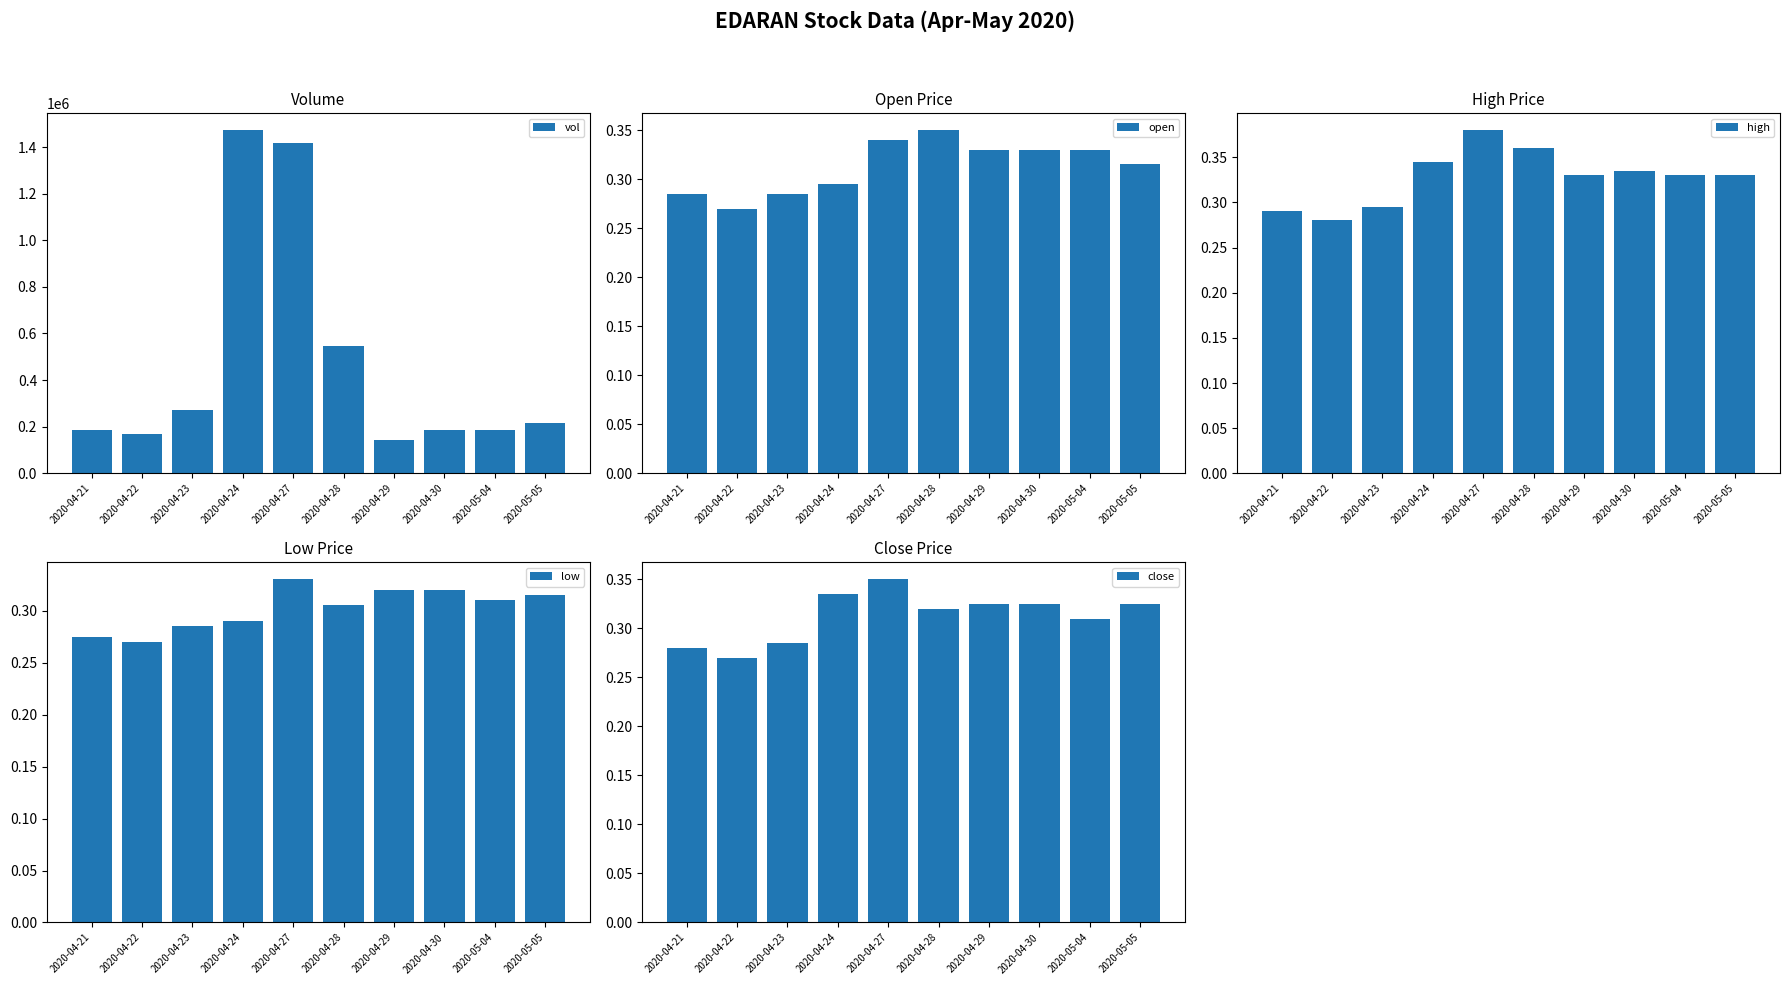

Where is open nearest to the value 0?

2020-04-22